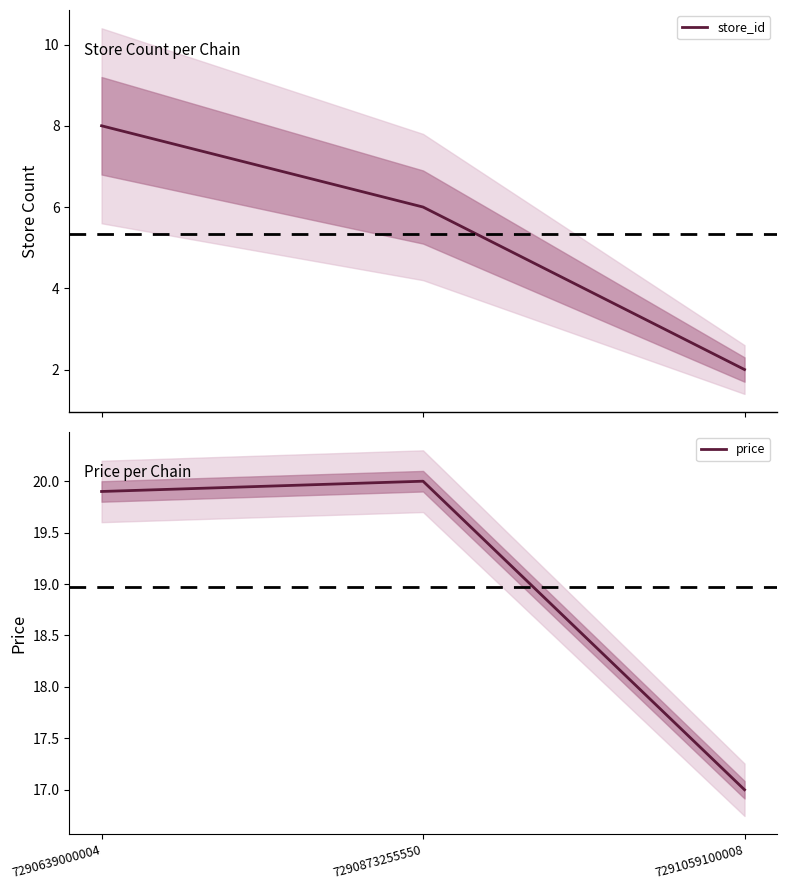

Where does the price series first go above 19?

7290639000004